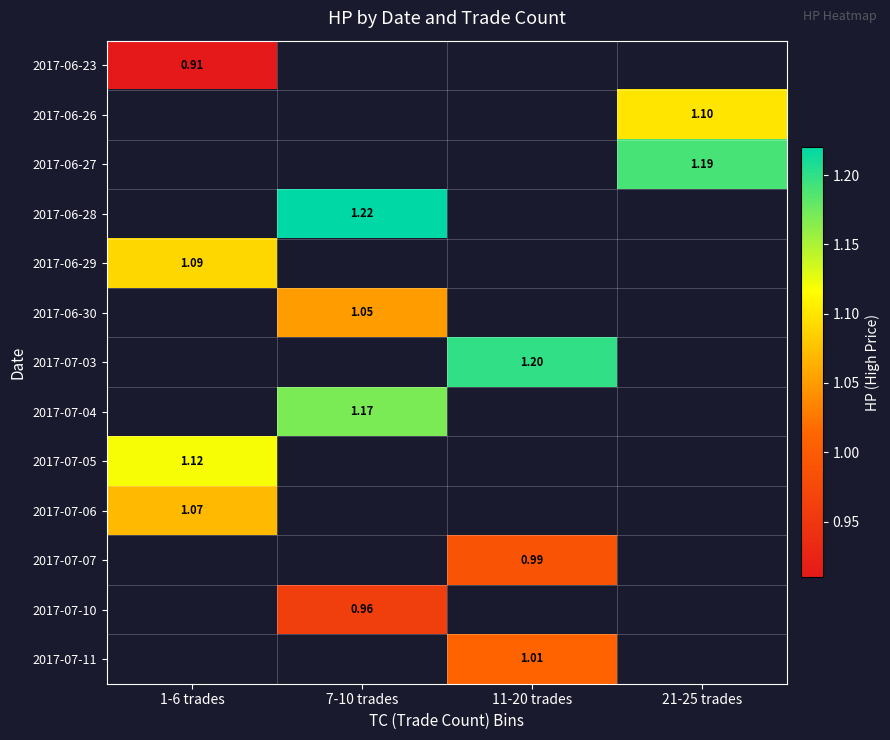

What is the spread (max minus min) of values at 1-6 trades?

0.2